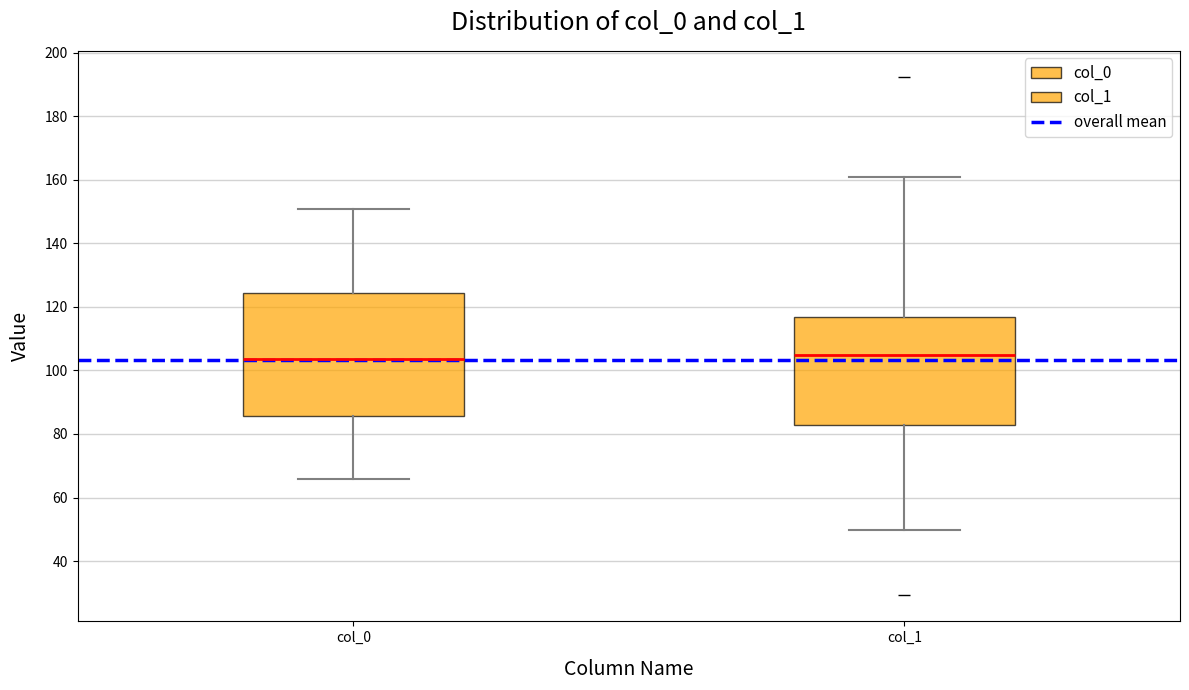

Which box is the tallest, from its lower edge to its upper edge?

col_0